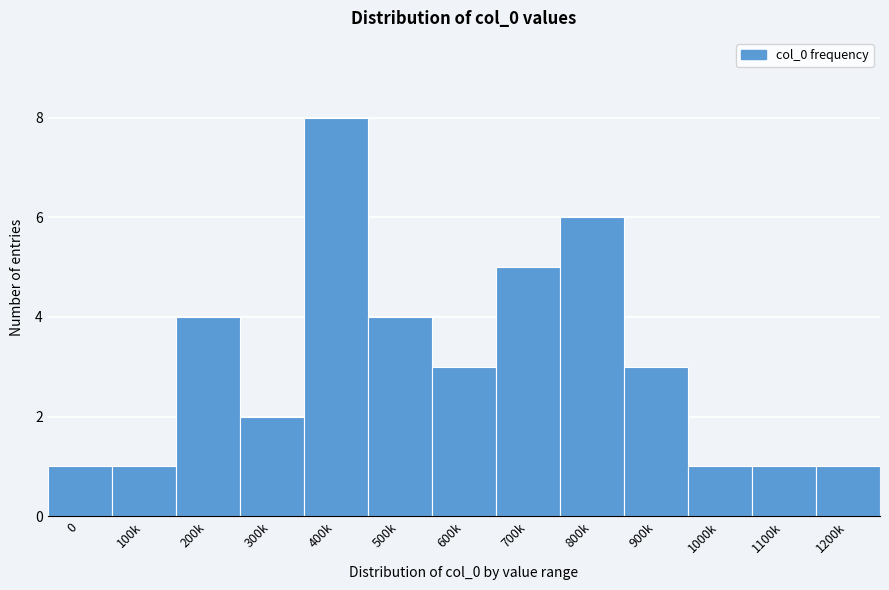

Reading left to right, what are all the values shown in this chart?

1	1	4	2	8	4	3	5	6	3	1	1	1